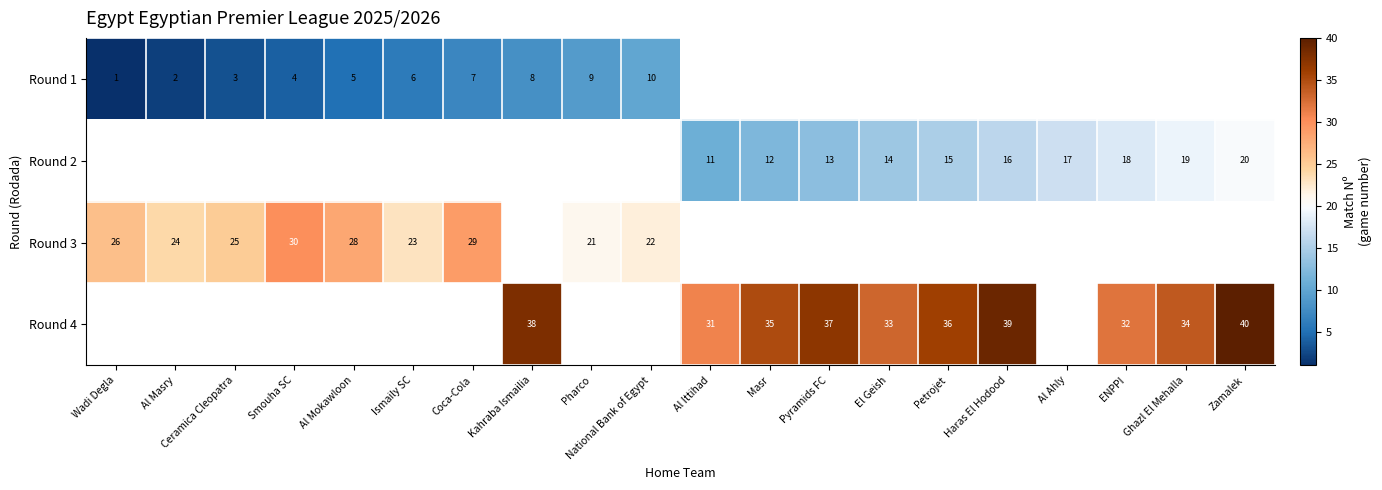

Is it true that Round 2 equals 7 at Al Ittihad?

False